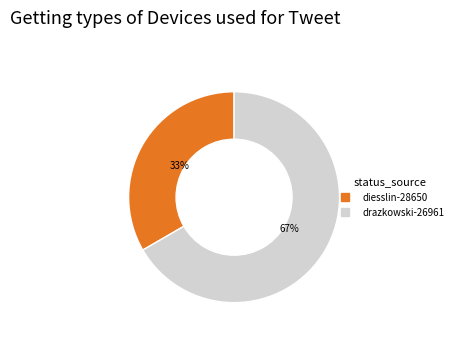

Which has a higher value, drazkowski-26961 or diesslin-28650?

drazkowski-26961